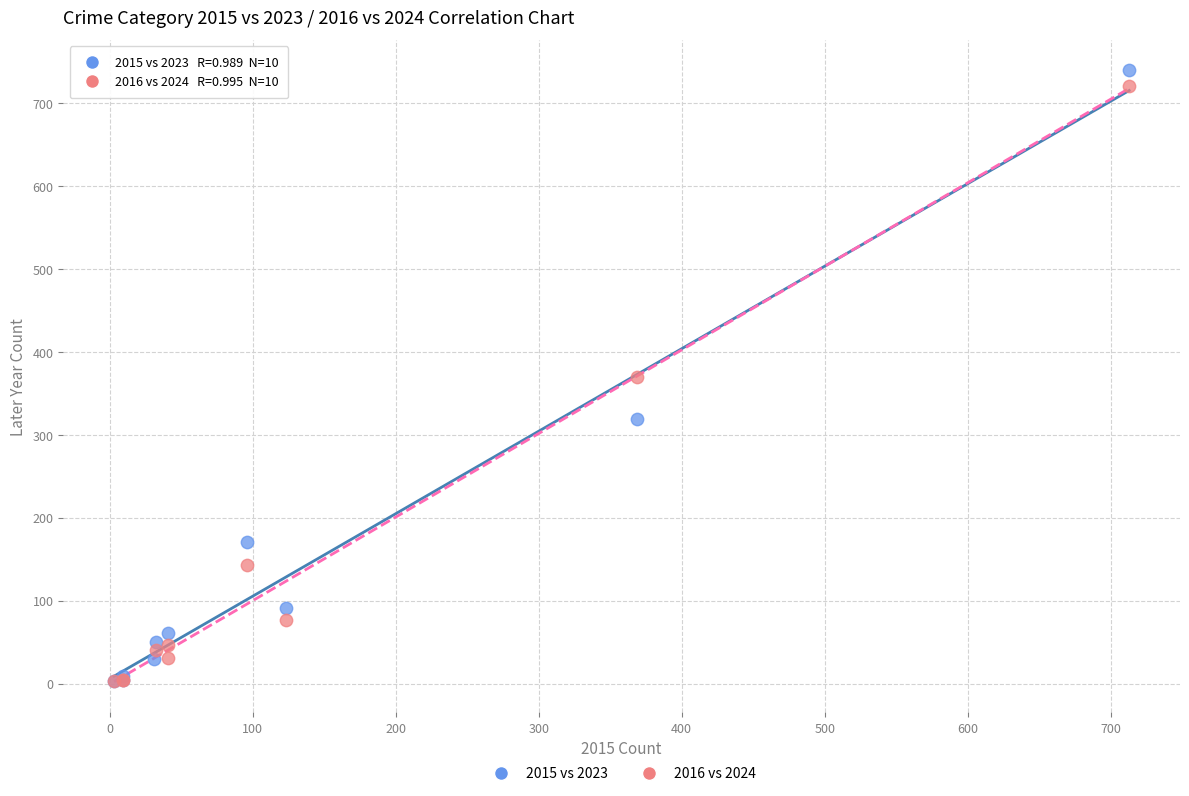

What are all the series names shown in the legend?

2015 vs 2023, 2016 vs 2024